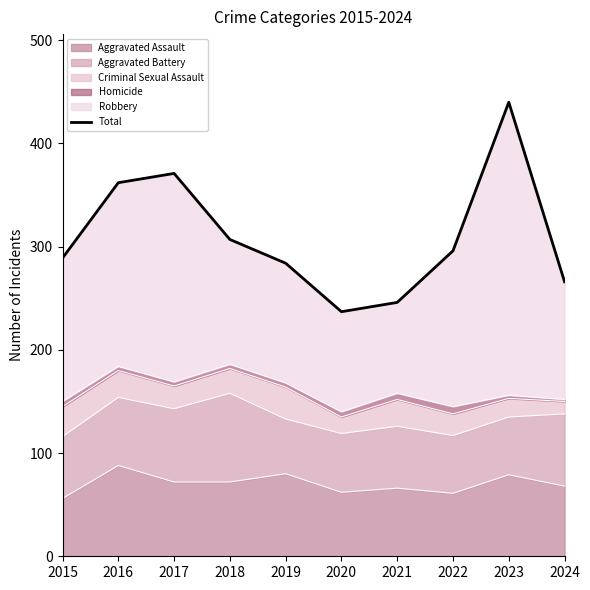

What is the ratio of the value at 2015 to the value at 2023?

0.7